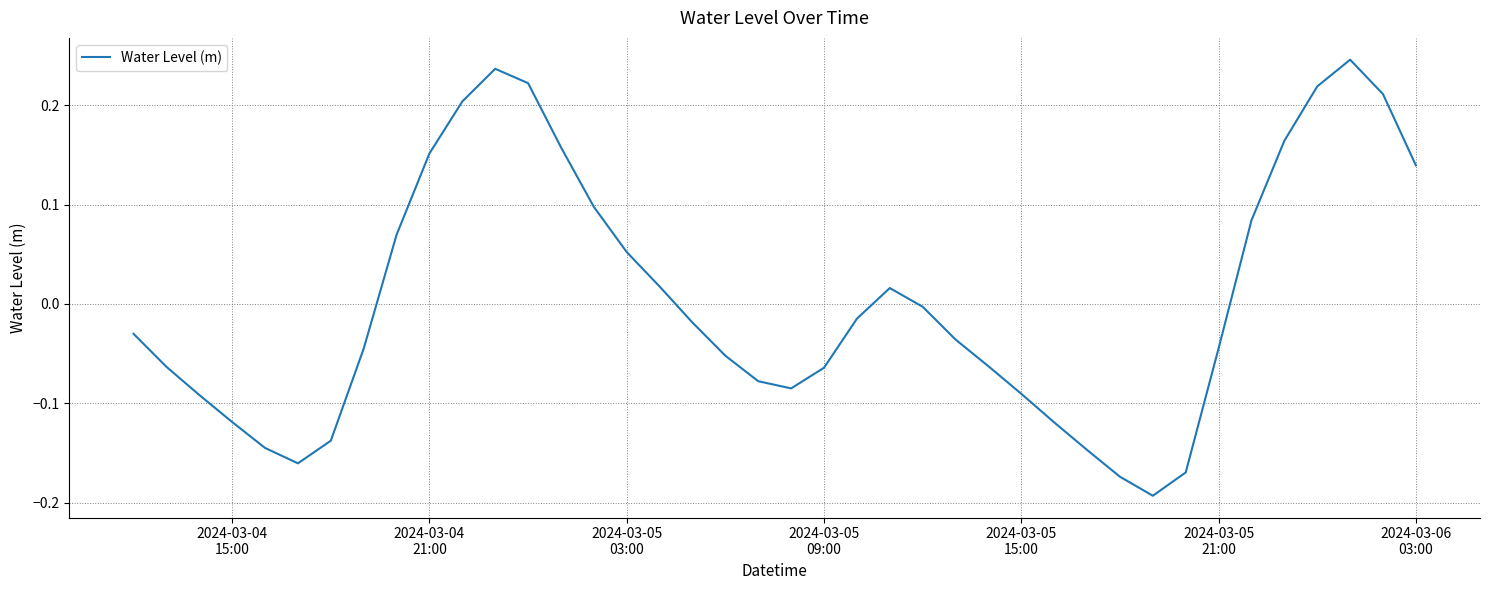

What is the difference between the maximum and minimum values?

0.4